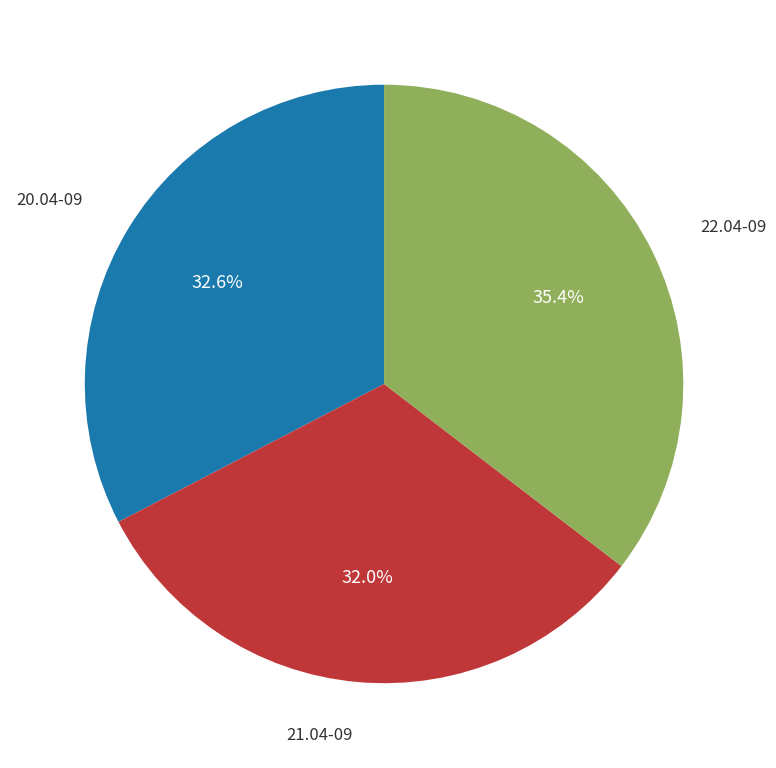

To the nearest percent, what portion does 21.04-09 represent?

32%